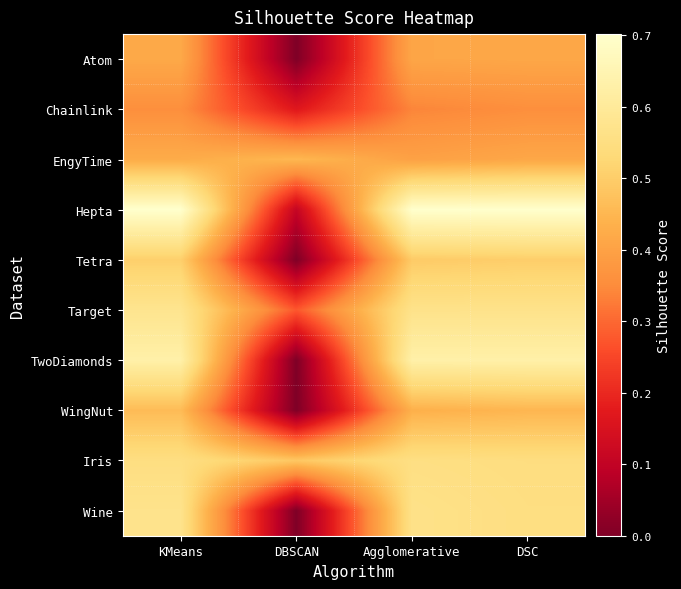

List the series in order of their peak value, highest first.

Hepta, TwoDiamonds, Target, Wine, Iris, Tetra, WingNut, EngyTime, Atom, Chainlink